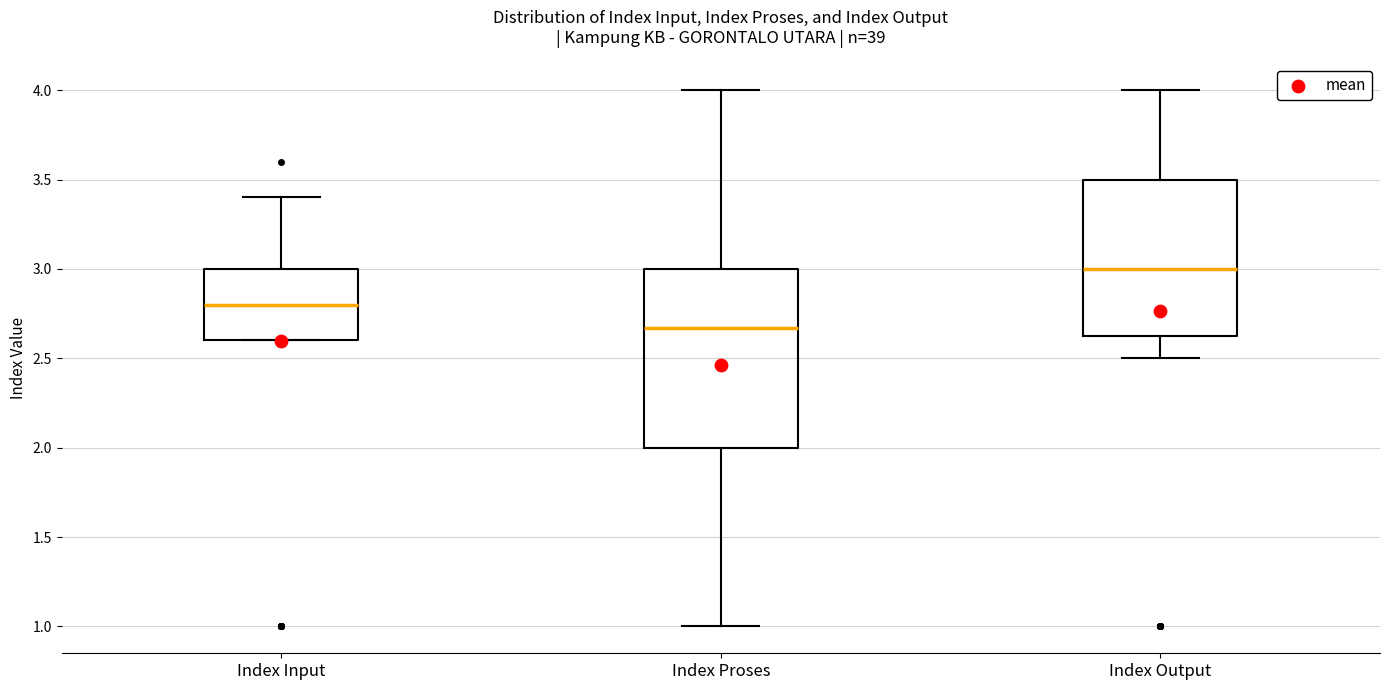

Reading left to right, read every box against the y-axis: the position of its median line, the range the box covers, and the ends of its whiskers. The values are not printed on the chart, so give them approximately, as read against the axis.

Index Input: median 2.80, box 2.60 to 3.00, whiskers 2.60 to 3.40
Index Proses: median 2.65, box 2.00 to 3.00, whiskers 1.00 to 4.00
Index Output: median 3.00, box 2.65 to 3.50, whiskers 2.50 to 4.00